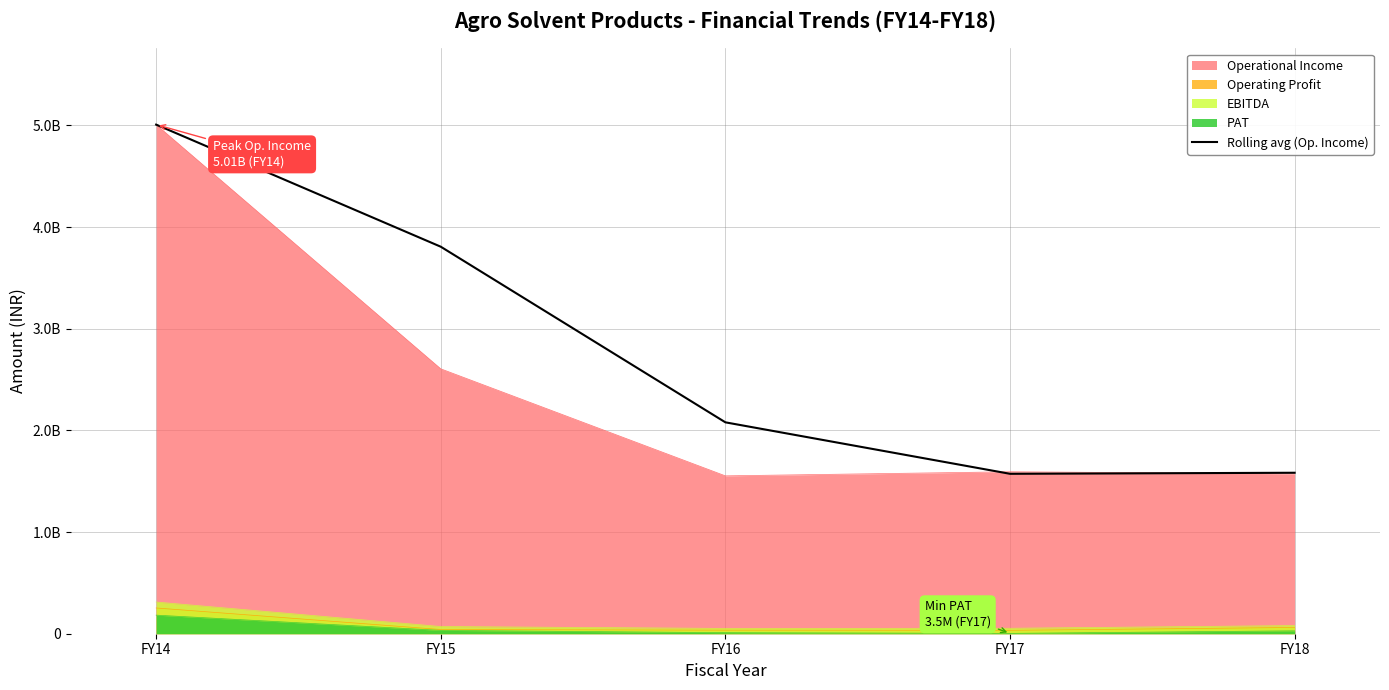

Where is the first local minimum?

FY17